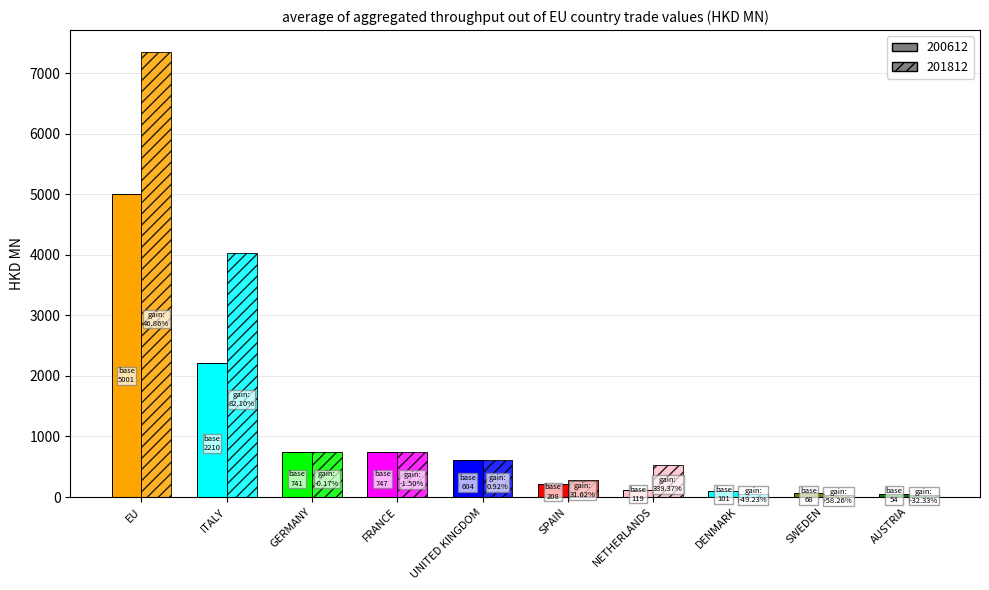

What is the difference between the highest and lowest values at EU?

2343.1